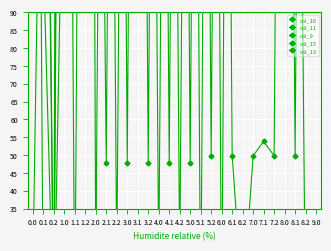

Which series has the largest range (max minus min)?

col_10